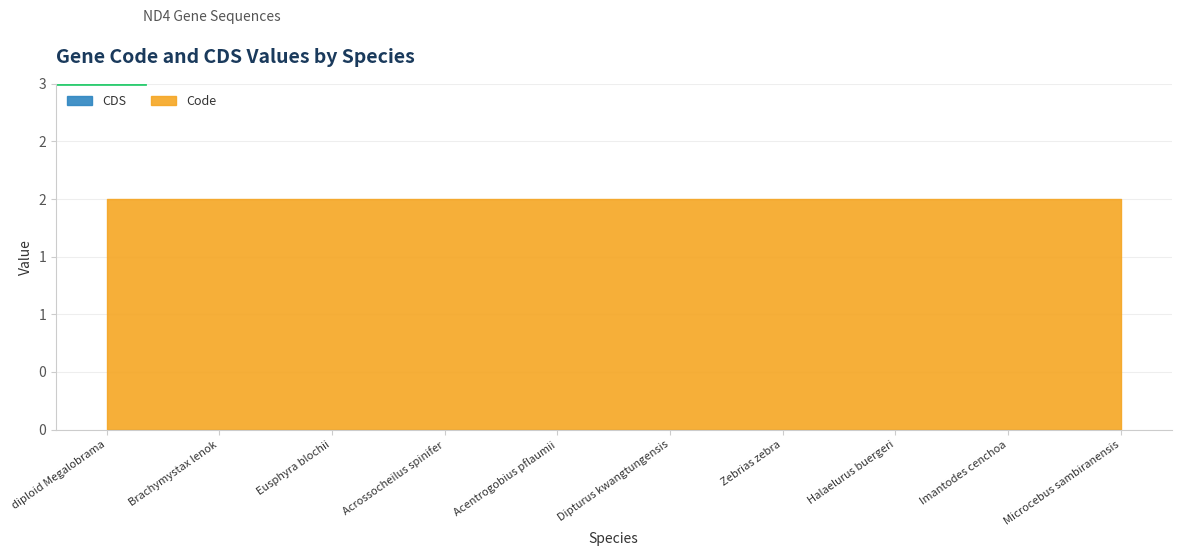

What is the sum of the Code values at Halaelurus buergeri and Imantodes cenchoa?

4